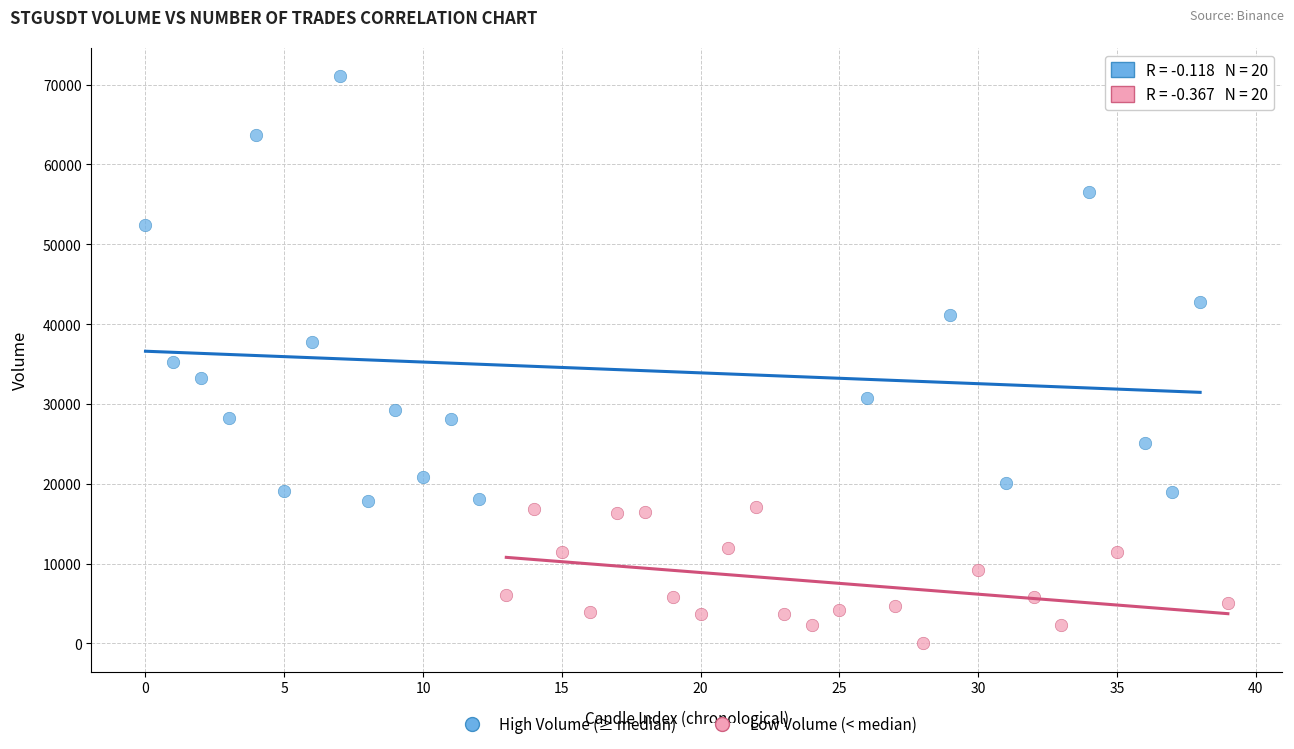

Which series has the widest spread of Y values?

High Volume (≥ median)